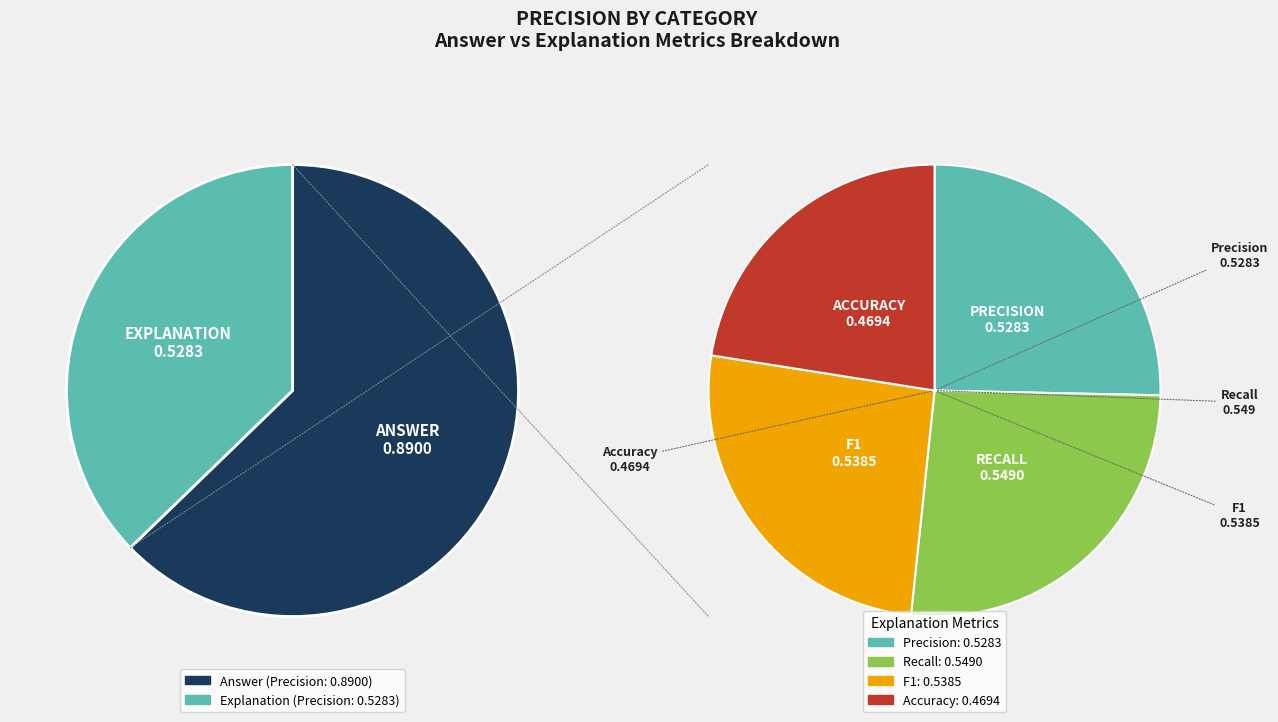

True or false: Answer accounts for 63% of the total.

True